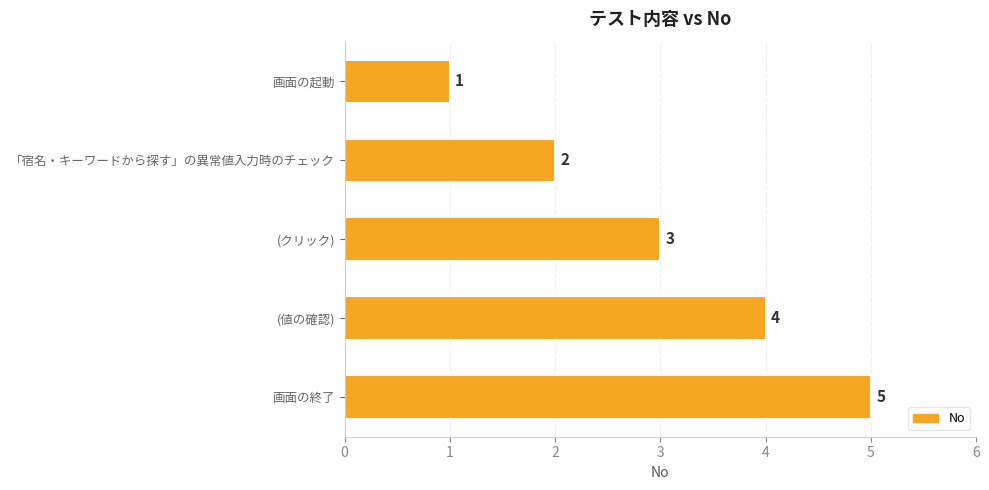

How many data points are less than 3?

2